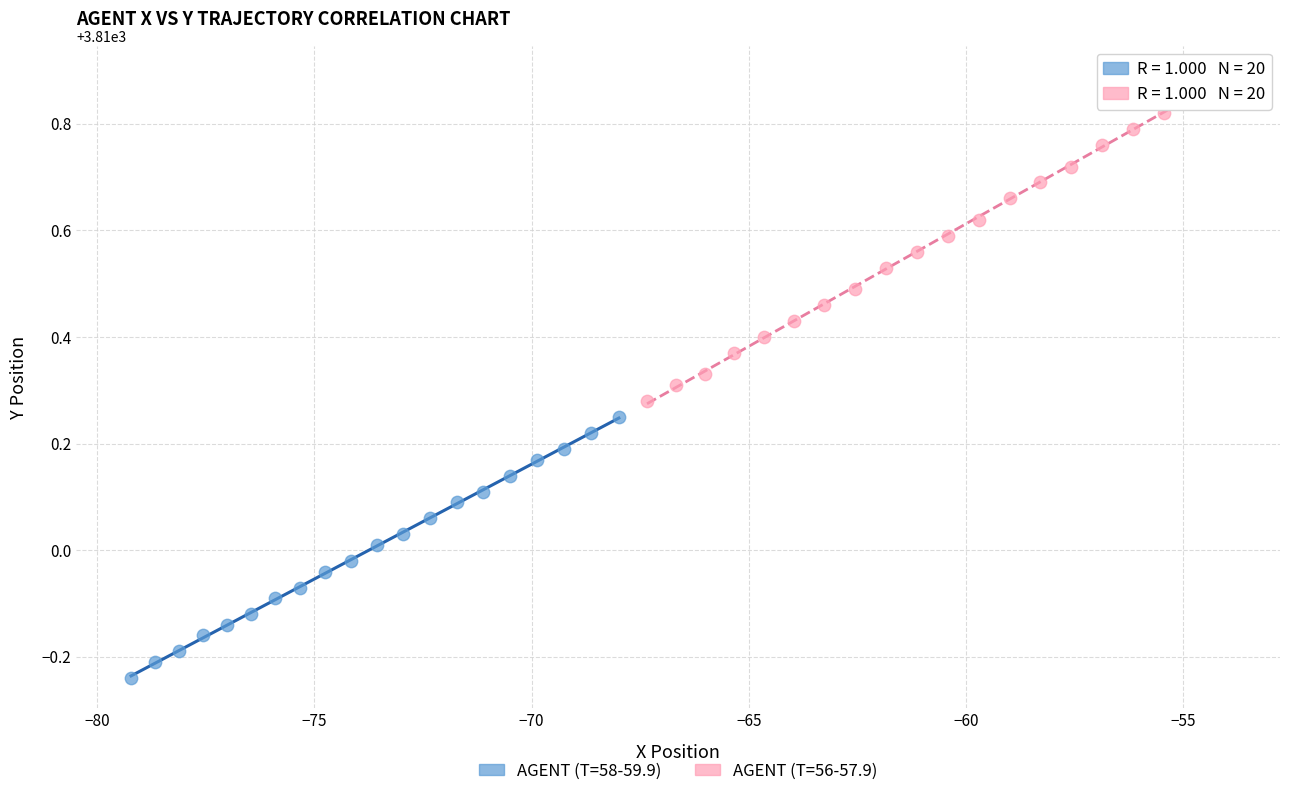

Which series reaches the minimum Y coordinate?

AGENT (T=58-59.9)